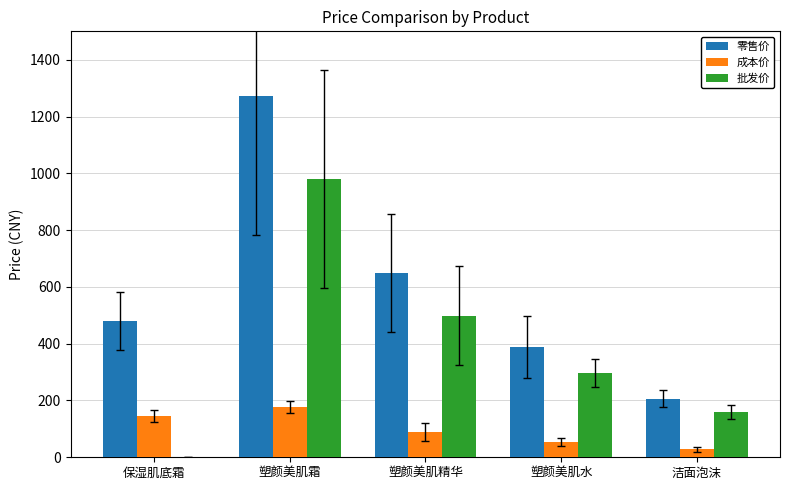

Which series has the widest spread of values?

零售价